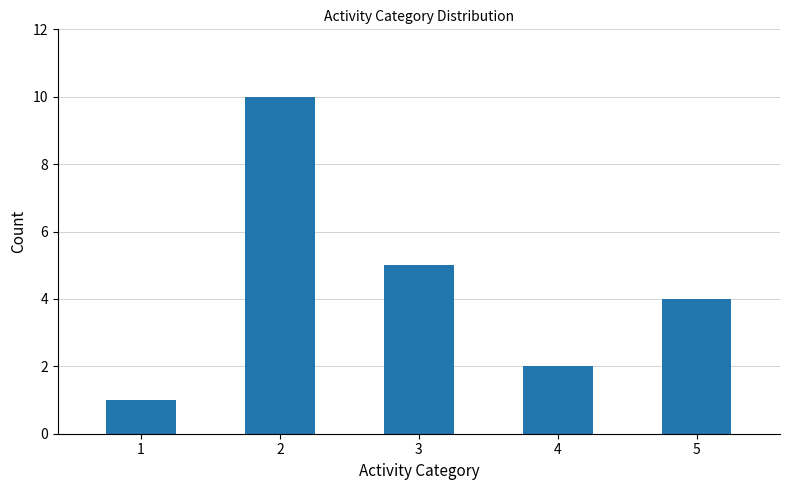

Rank the categories by value from lowest to highest.

1, 4, 5, 3, 2